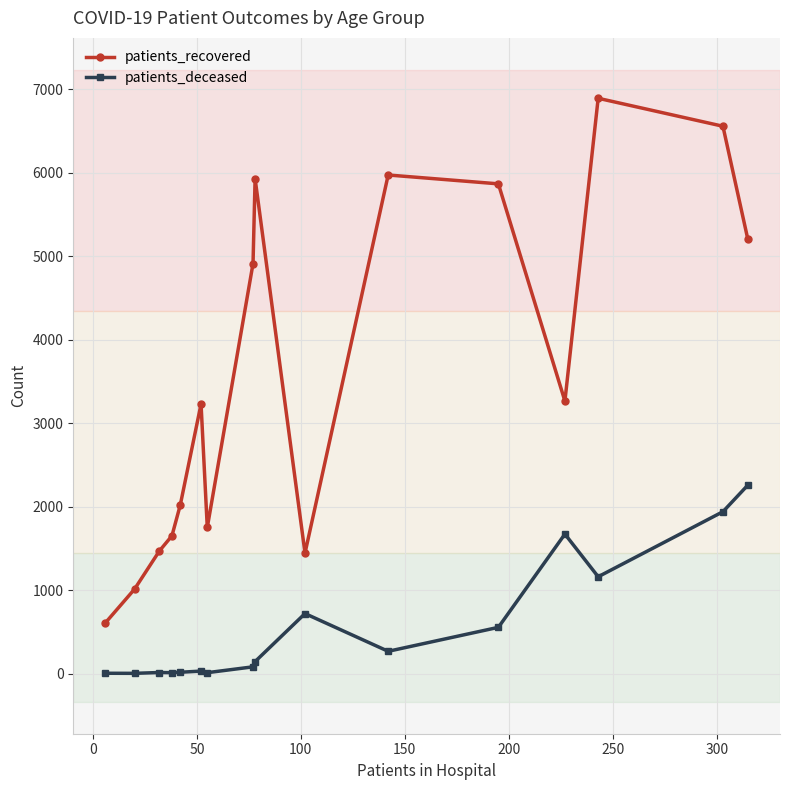

True or false: patients_deceased and patients_recovered intersect in this chart.

False